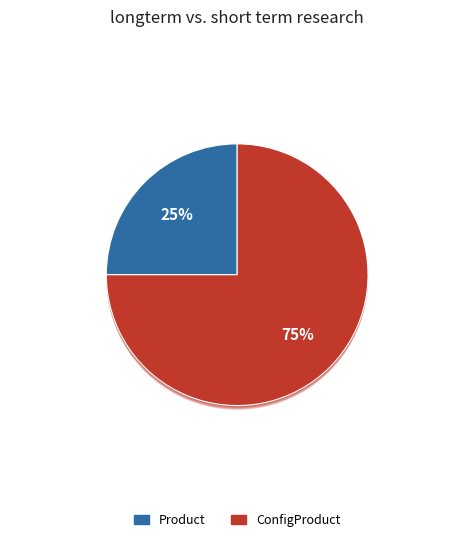

What percentage is the ConfigProduct slice, to the nearest percent?

75%